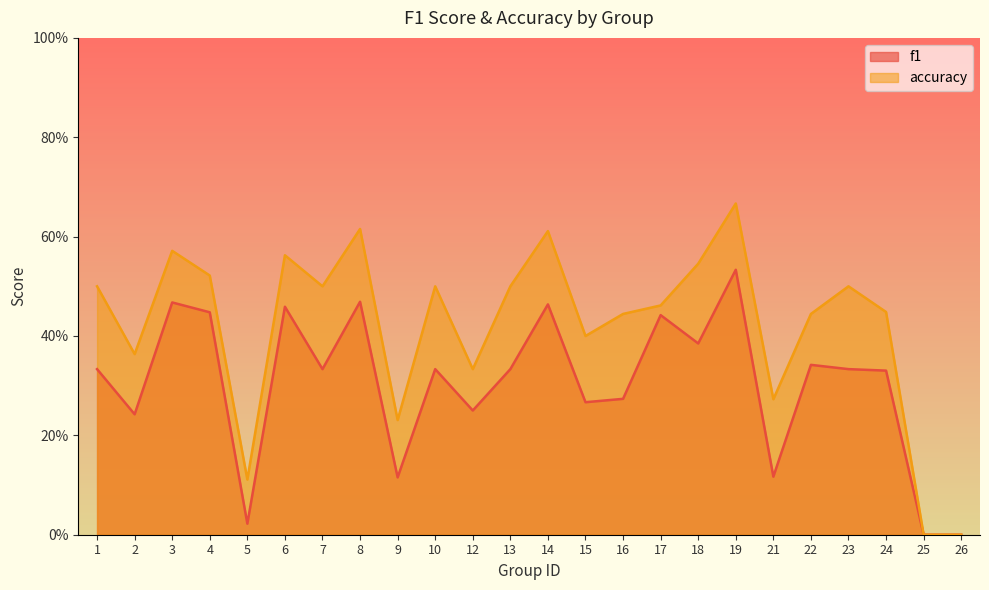

True or false: accuracy and f1 cross at least once.

False